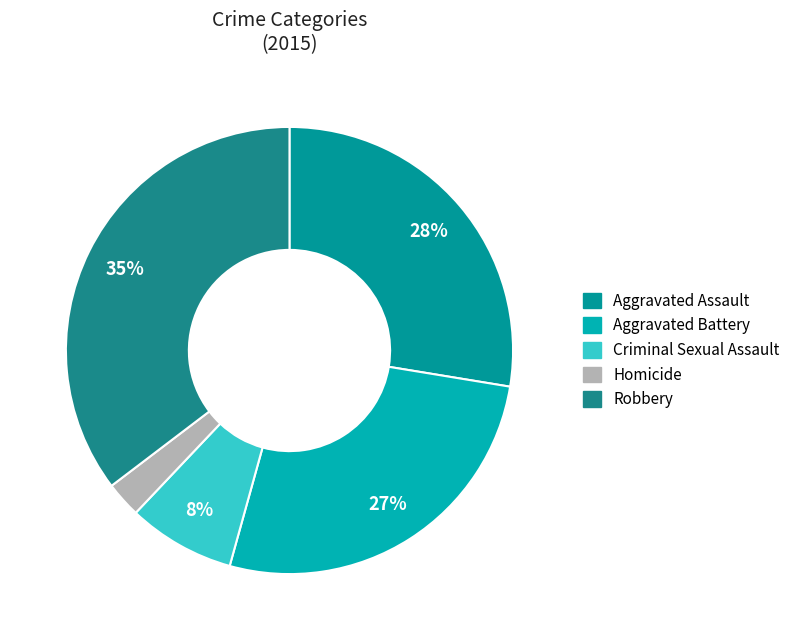

The Robbery slice represents 35% of the pie. True or false?

True